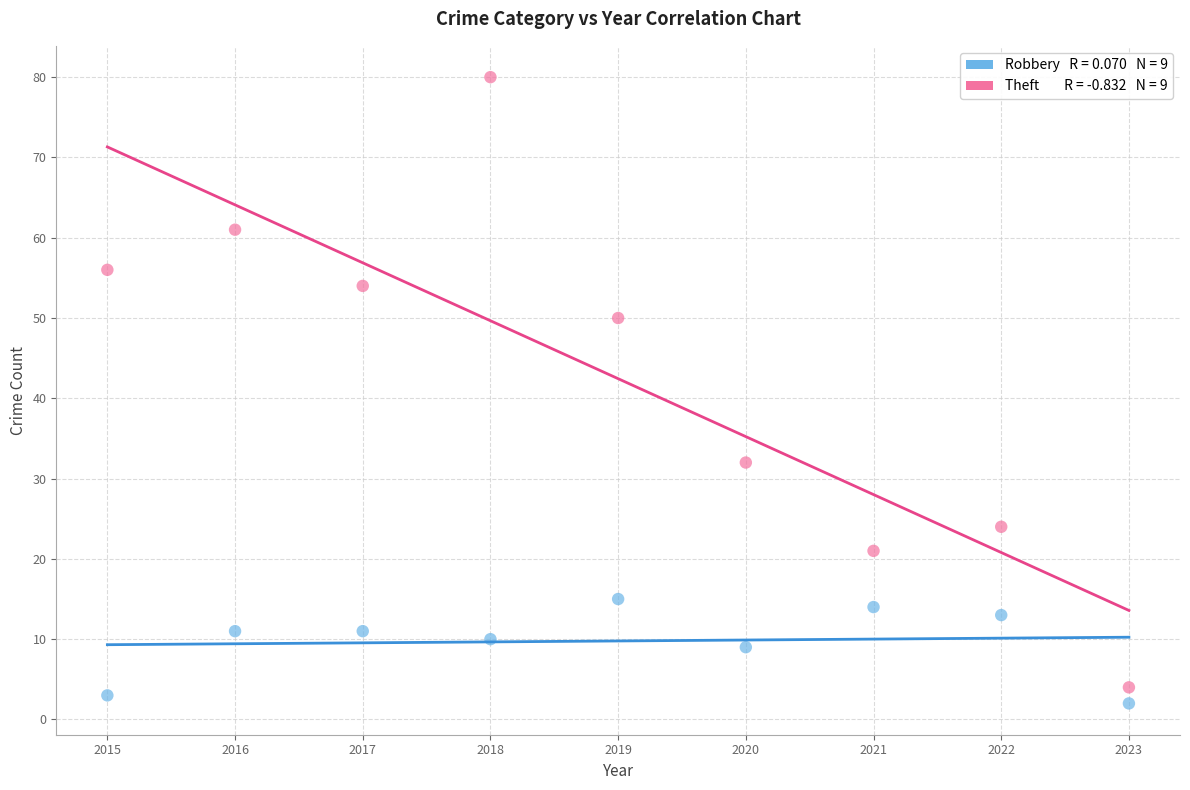

Across all data points, what is the range of X values (max minus min)?

8